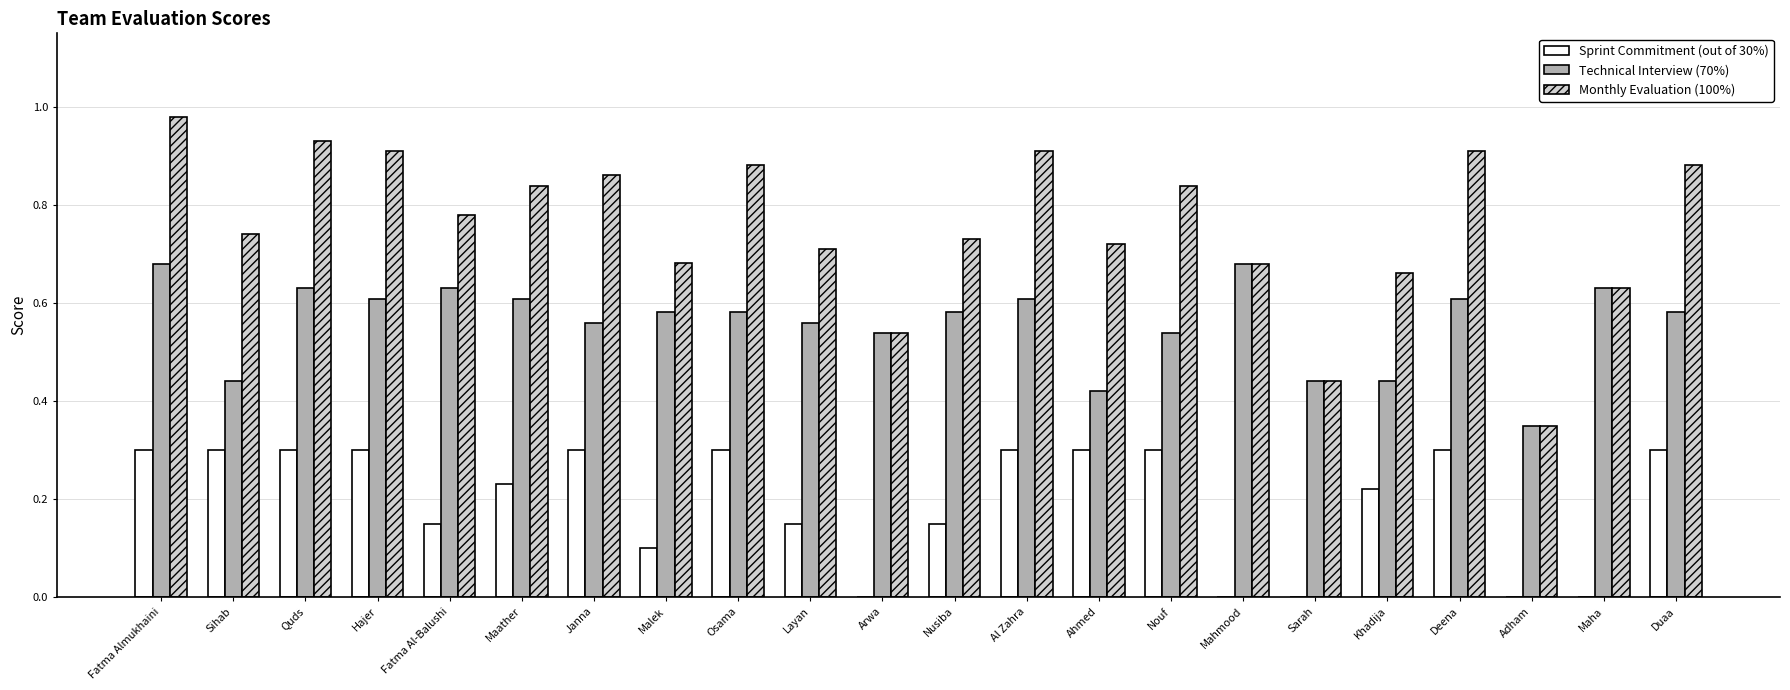

What is the total value across all series at Nusiba?

1.5